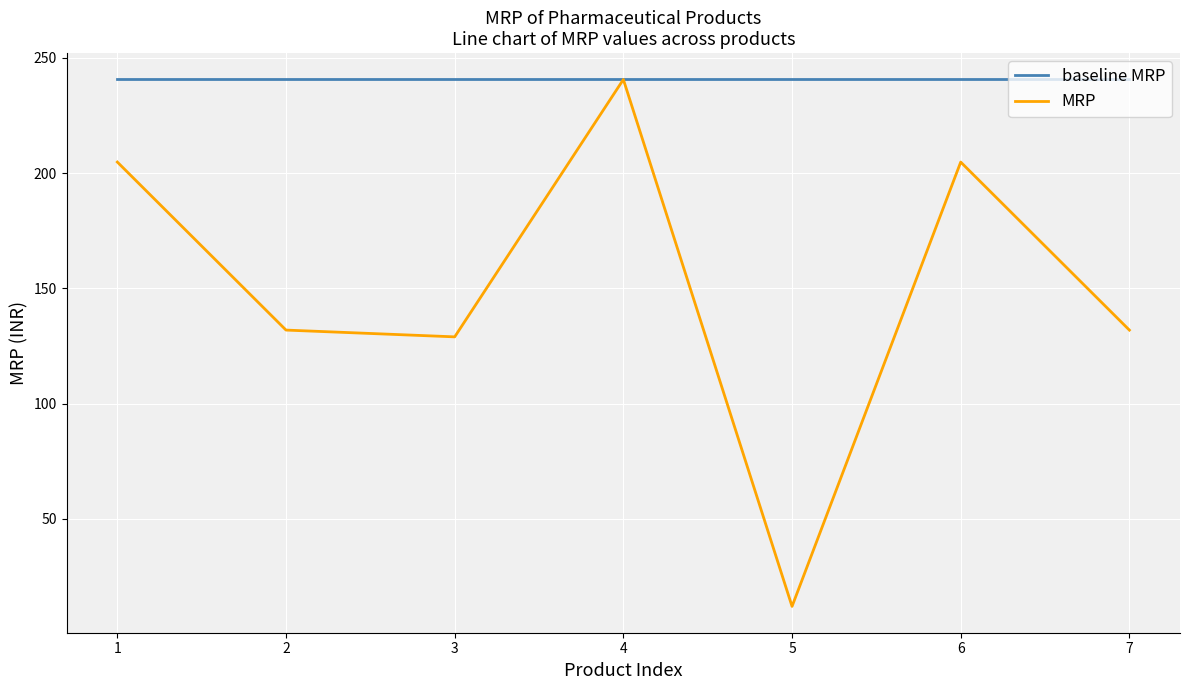

What are all the series names shown in the legend?

baseline MRP, MRP